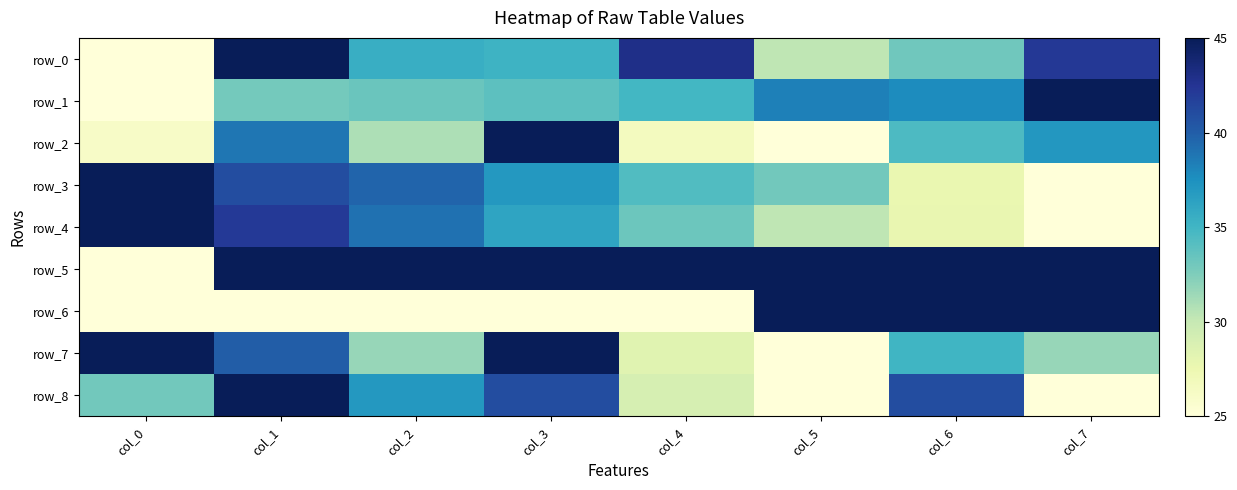

Which label corresponds to the smallest value in the chart?

col_0